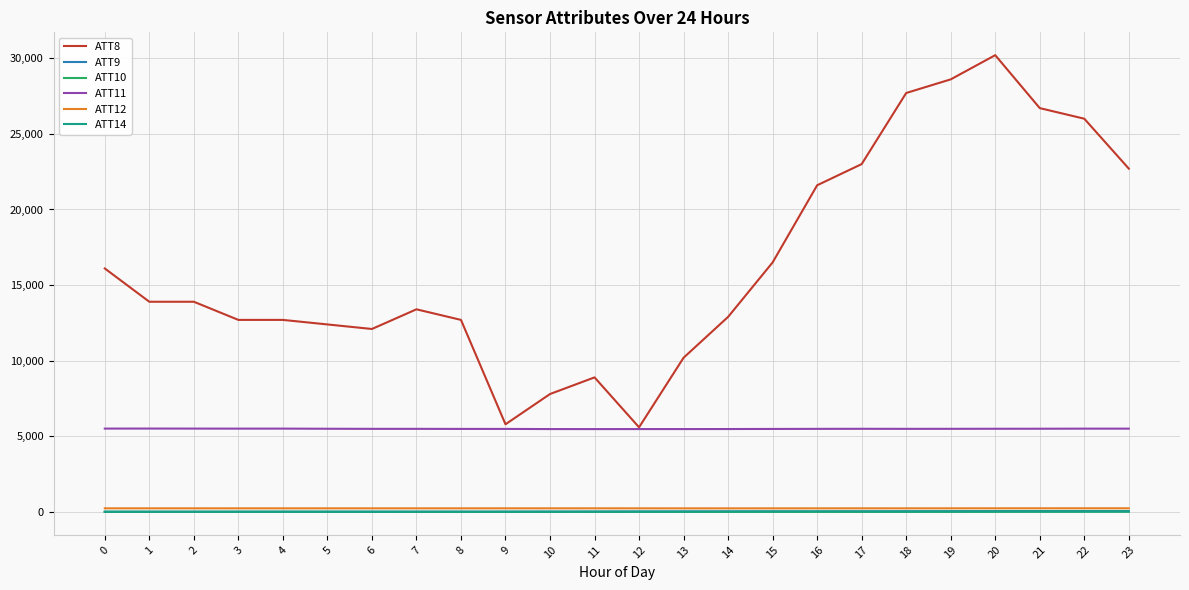

Which series has the largest range (max minus min)?

ATT8